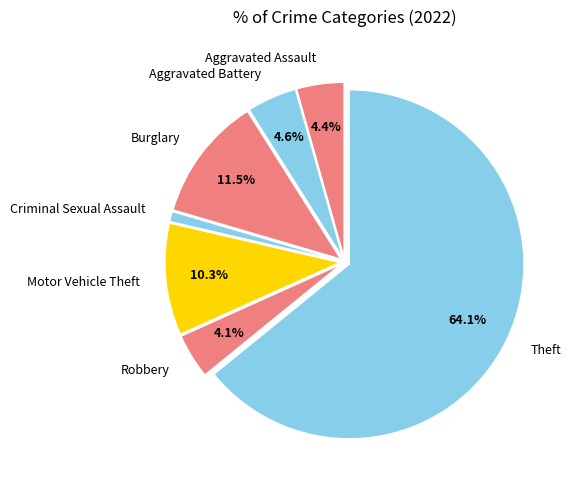

Count the number of slices in the pie.

7